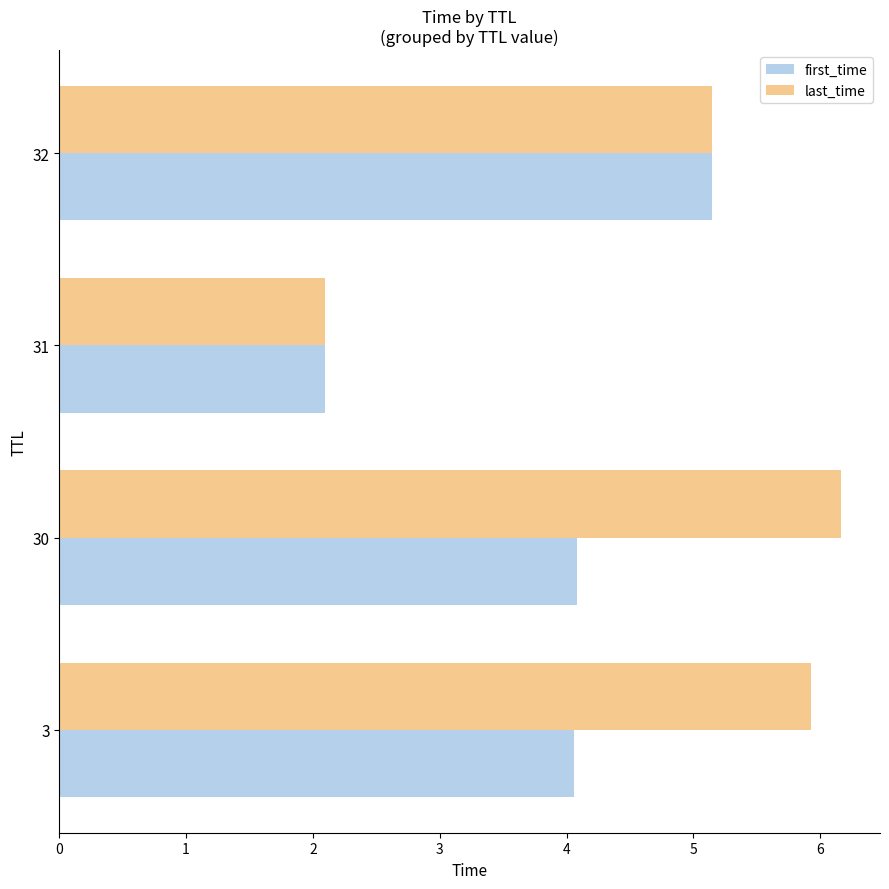

Between 30 and 31, which series saw the biggest shift?

last_time